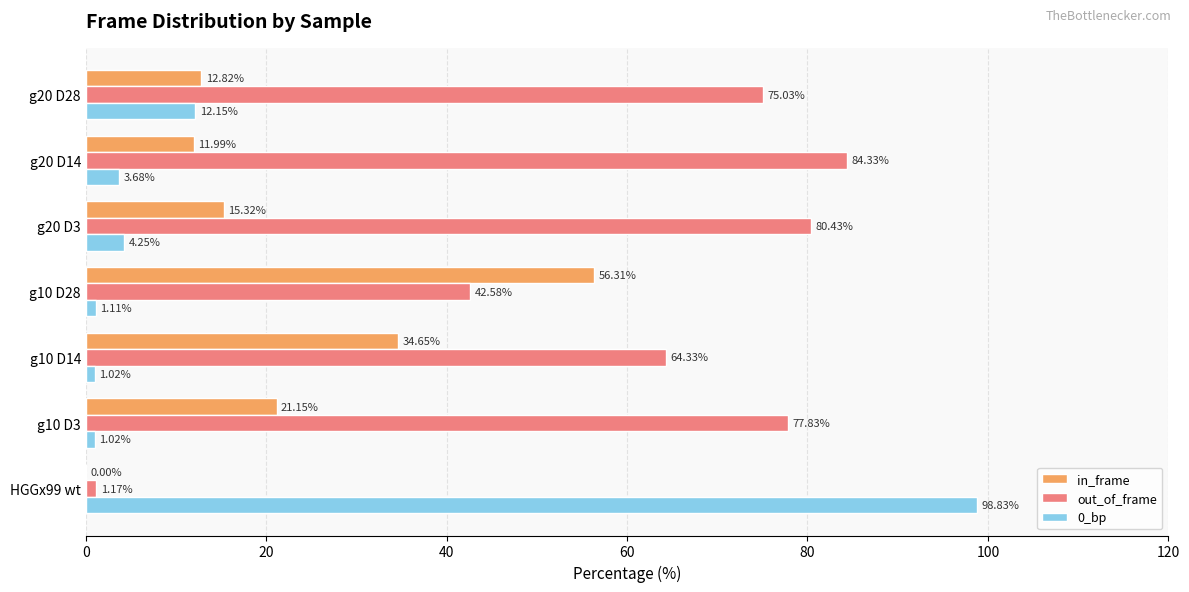

Which series has the largest total across all categories?

out_of_frame